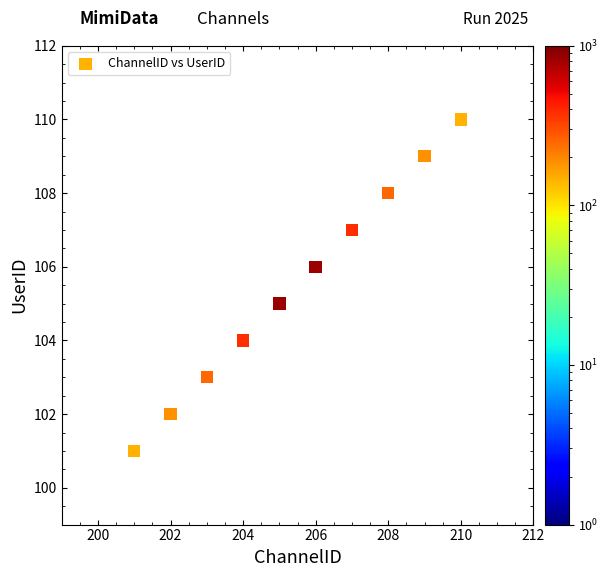

What is the range of X values (max minus min)?

9